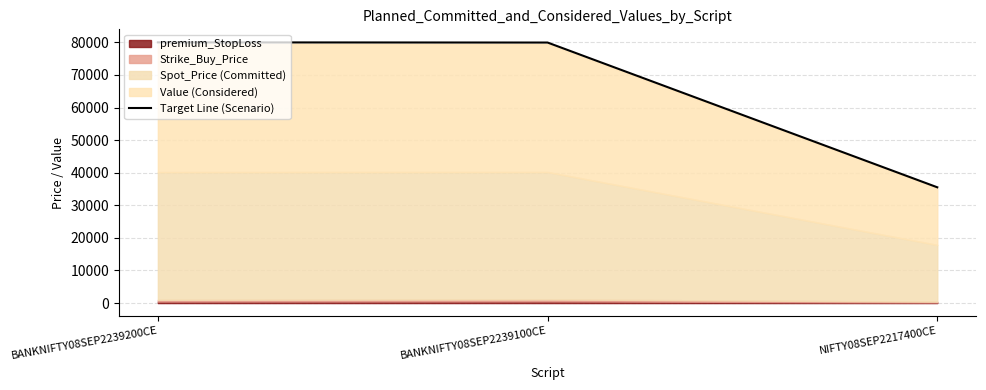

Between NIFTY08SEP2217400CE and BANKNIFTY08SEP2239200CE, which is larger?

BANKNIFTY08SEP2239200CE